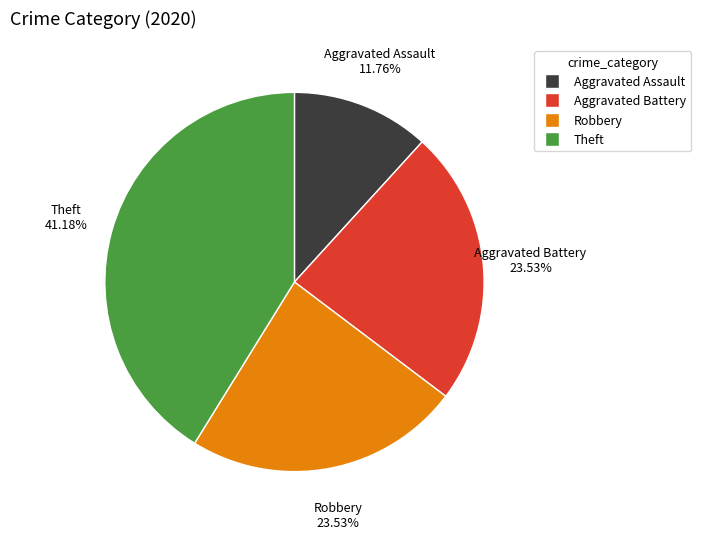

How many segments does this pie chart have?

4